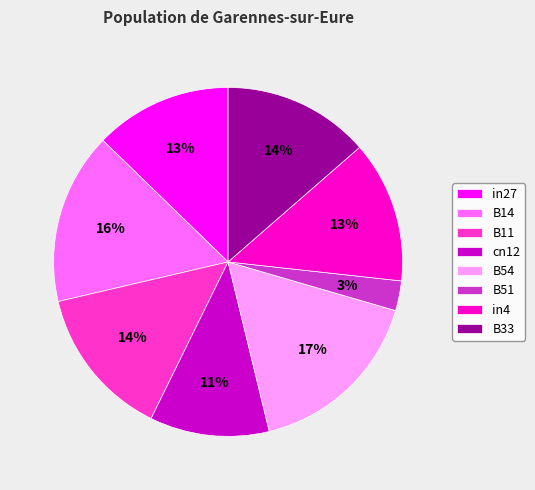

How many segments does this pie chart have?

8